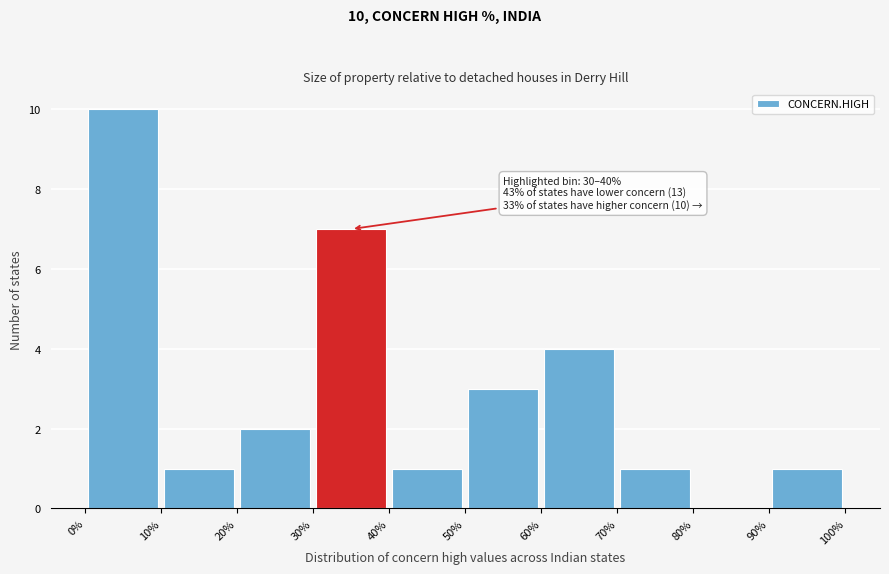

Over which range of the x-axis is the bar tallest?

0% to 10%